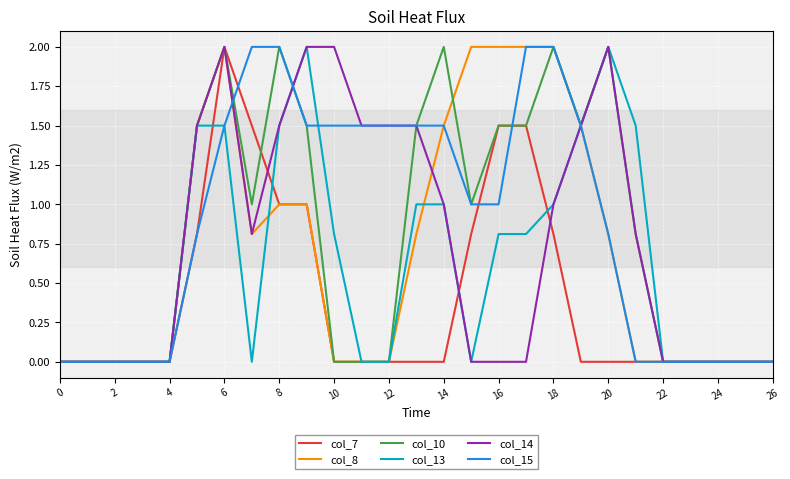

What is the greatest value displayed?

2.0